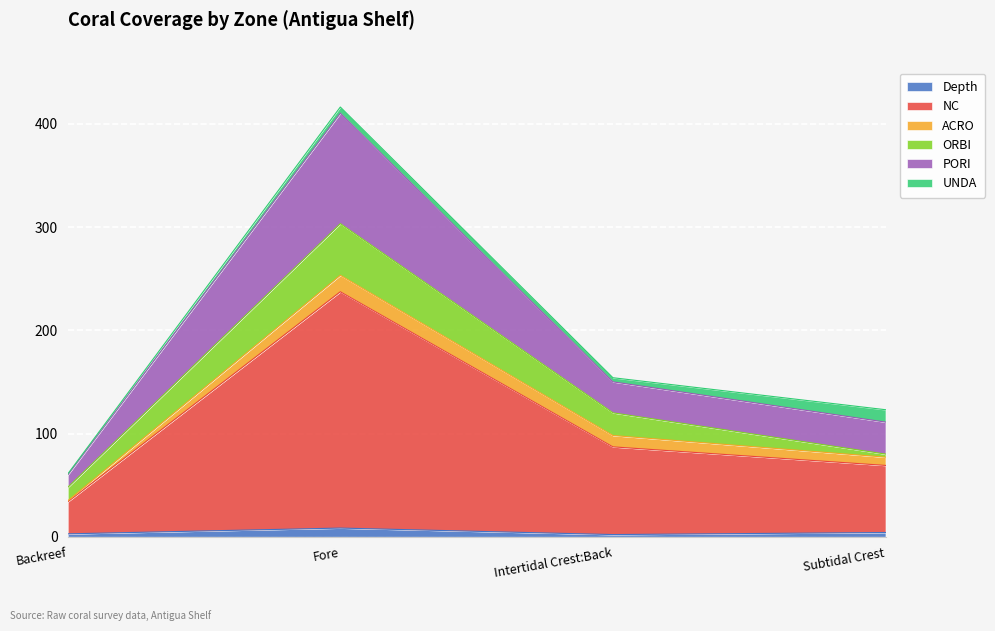

At which category is the sum across all series the highest?

Fore